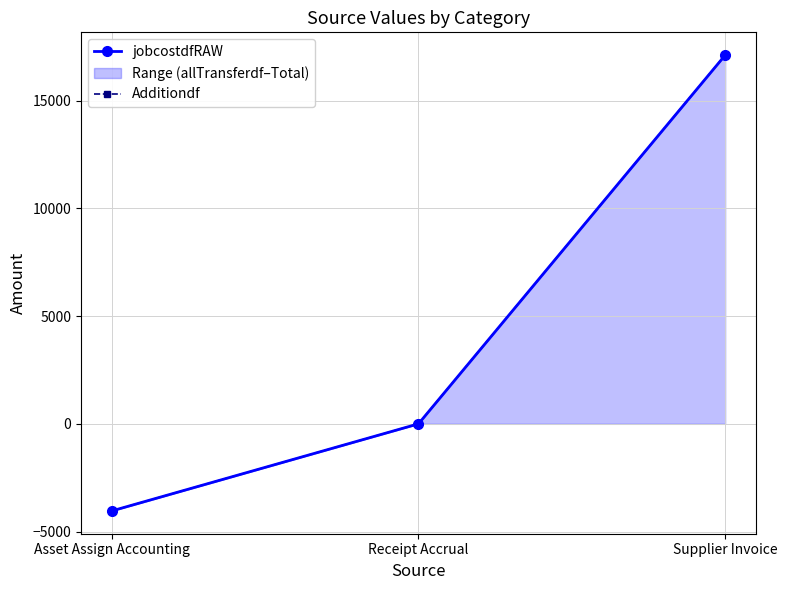

Which category has the highest value in the Additiondf series?

Supplier Invoice